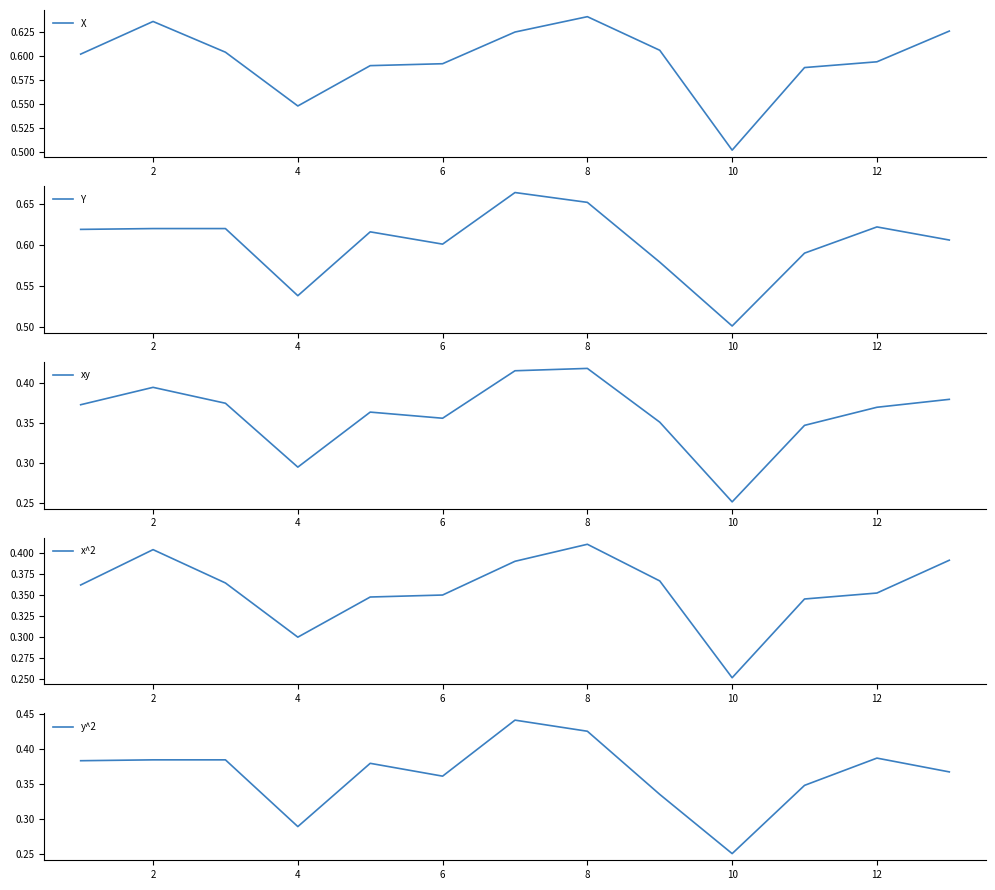

Is it true that X equals 0.7 at 10?

False